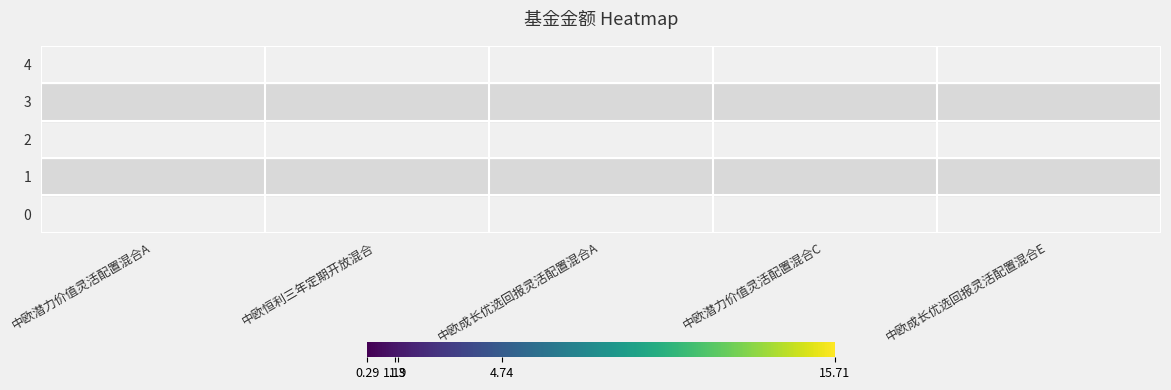

Between 中欧成长优选回报灵活配置混合E and 中欧潜力价值灵活配置混合A, which is larger?

中欧潜力价值灵活配置混合A